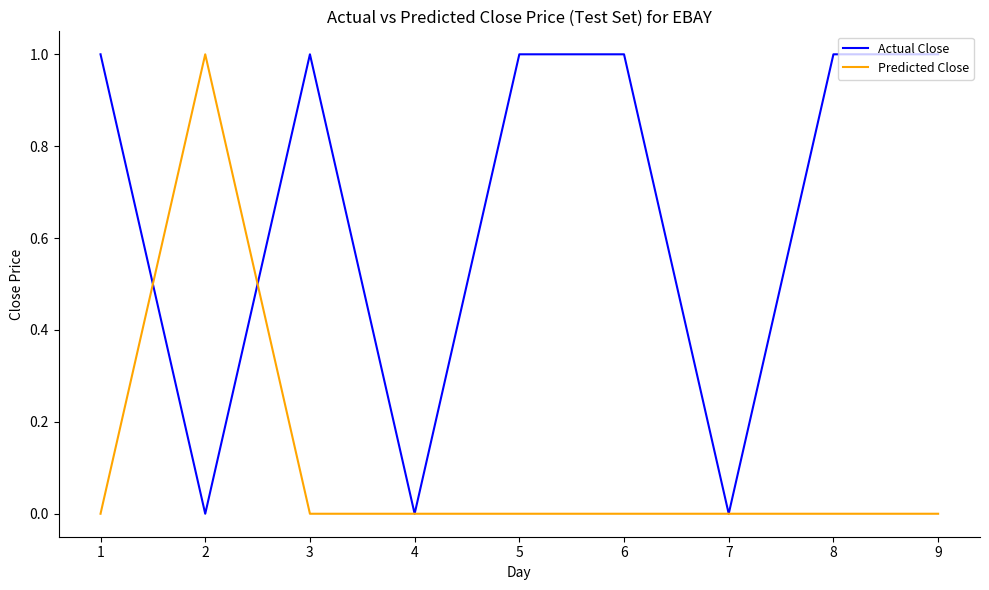

Which series ends up on top after the final intersection of Predicted Close and Actual Close?

Actual Close